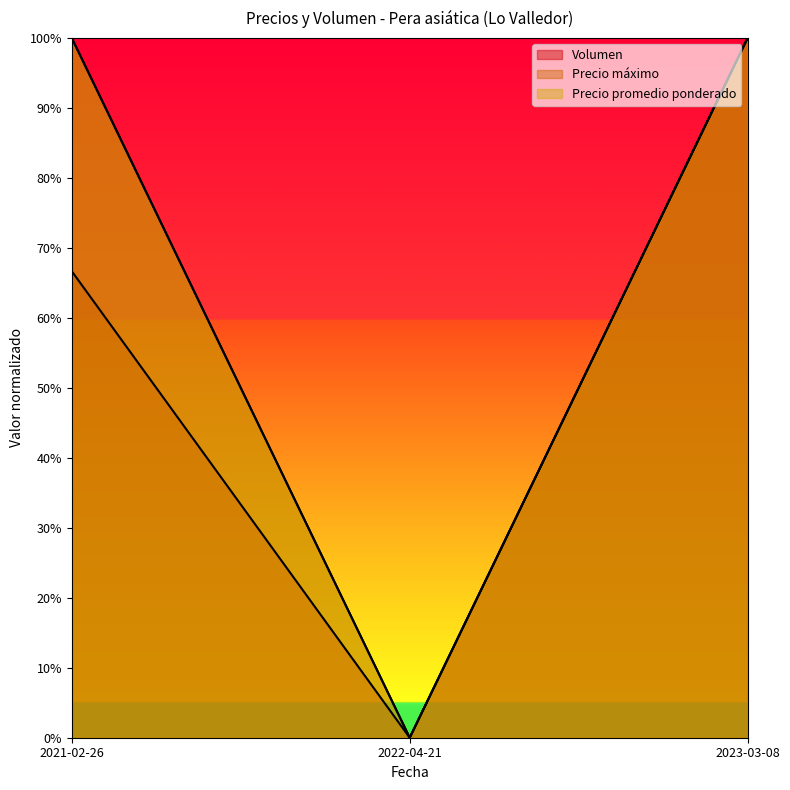

What is the difference between the Volumen values at 2022-04-21 and 2023-03-08?

1.0